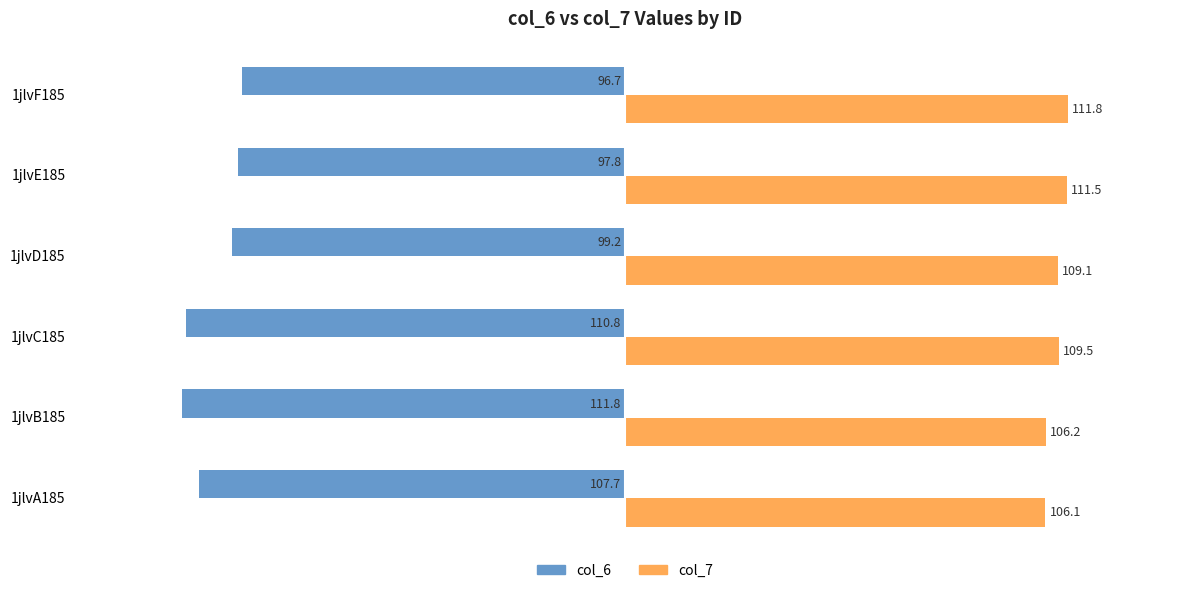

True or false: col_7 has a value of 190.9 at 1jlvB185.

False